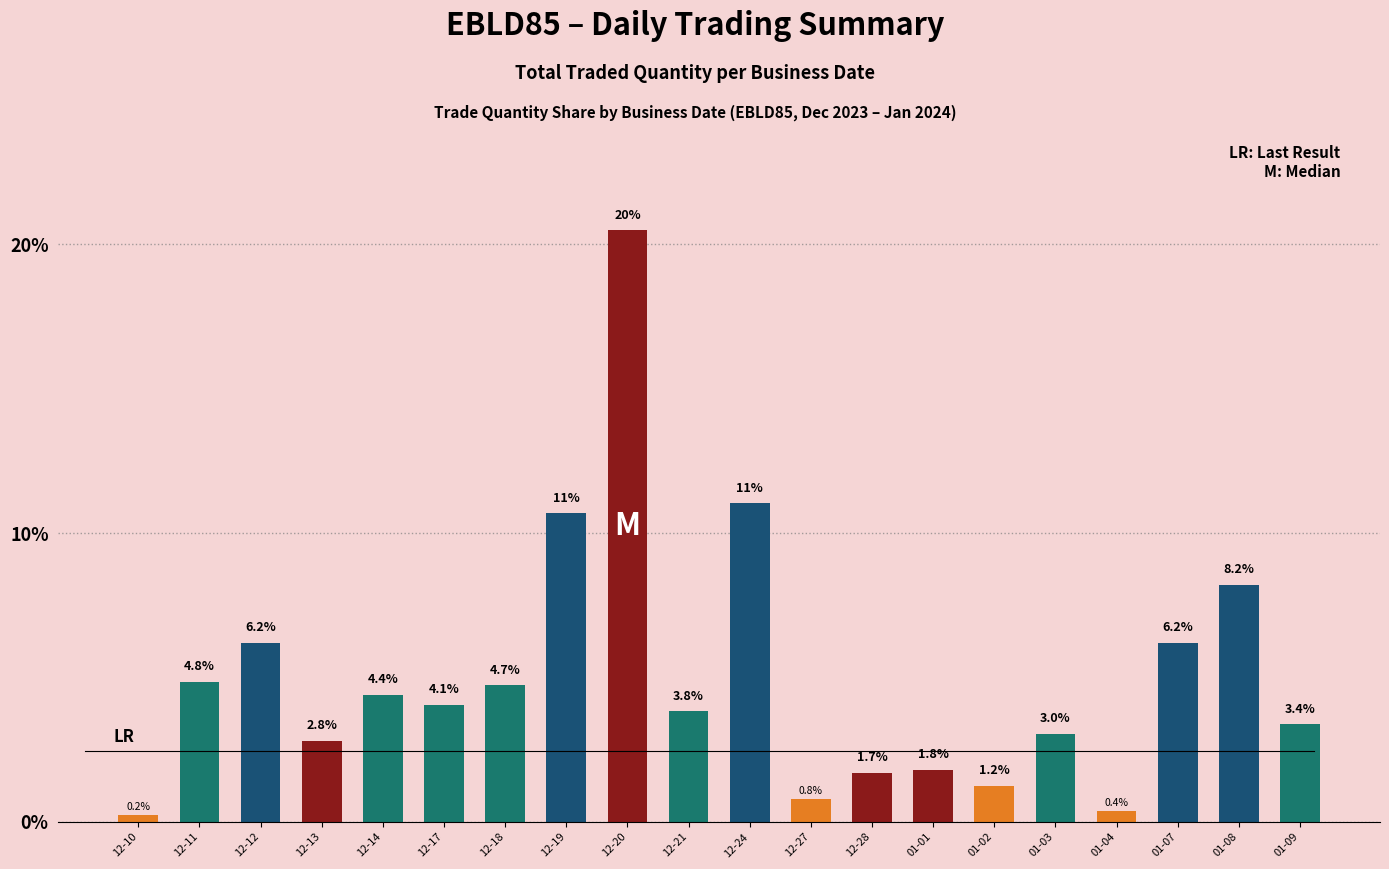

How many data points are less than 4?

10